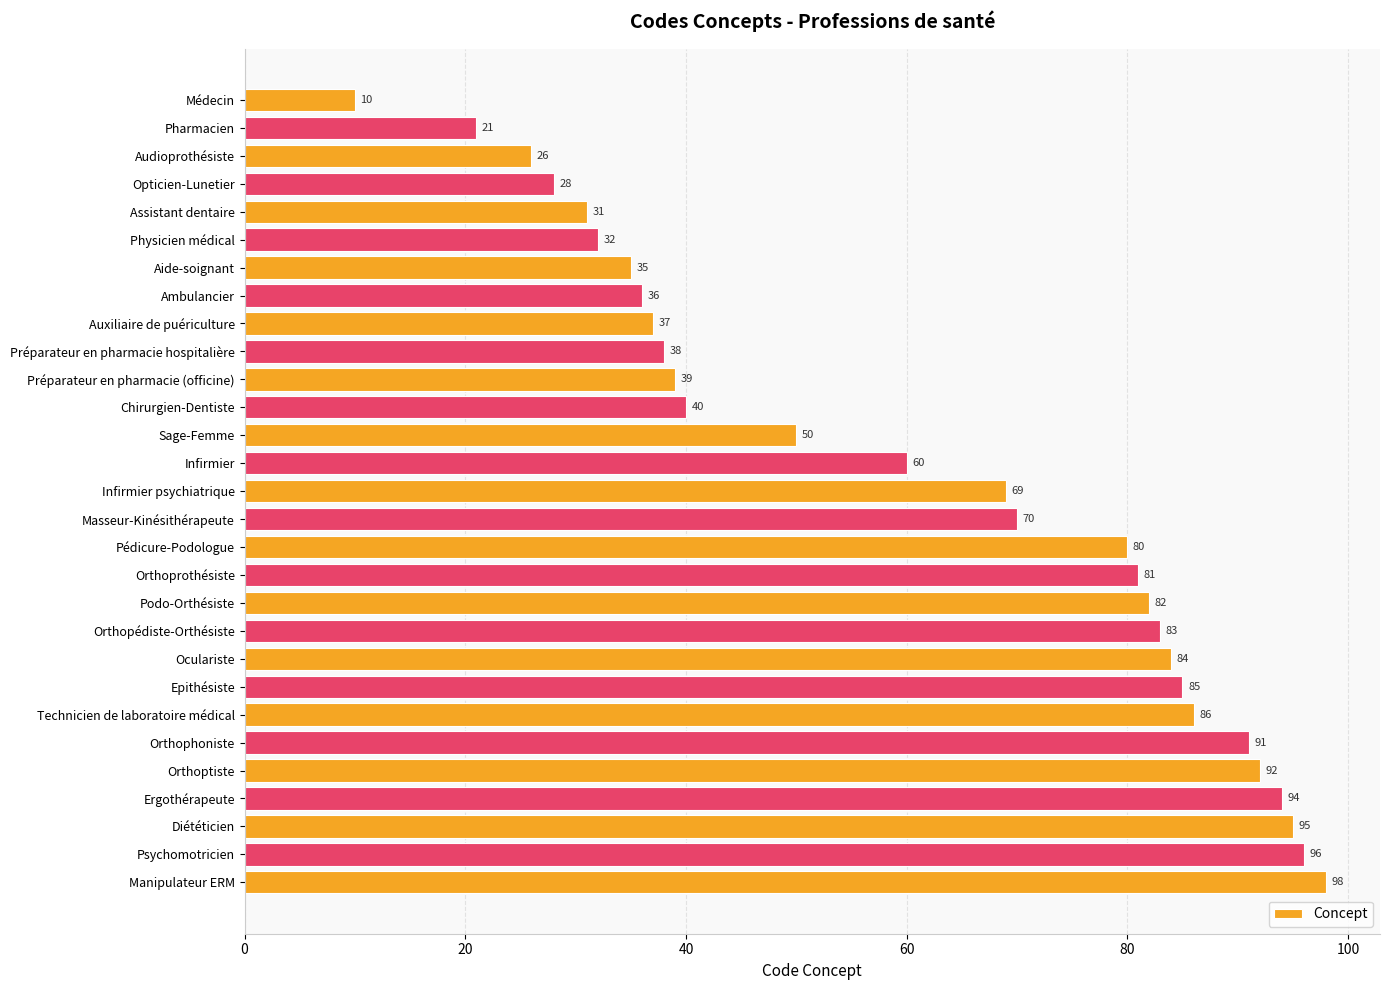

Count the number of data series in this chart.

1